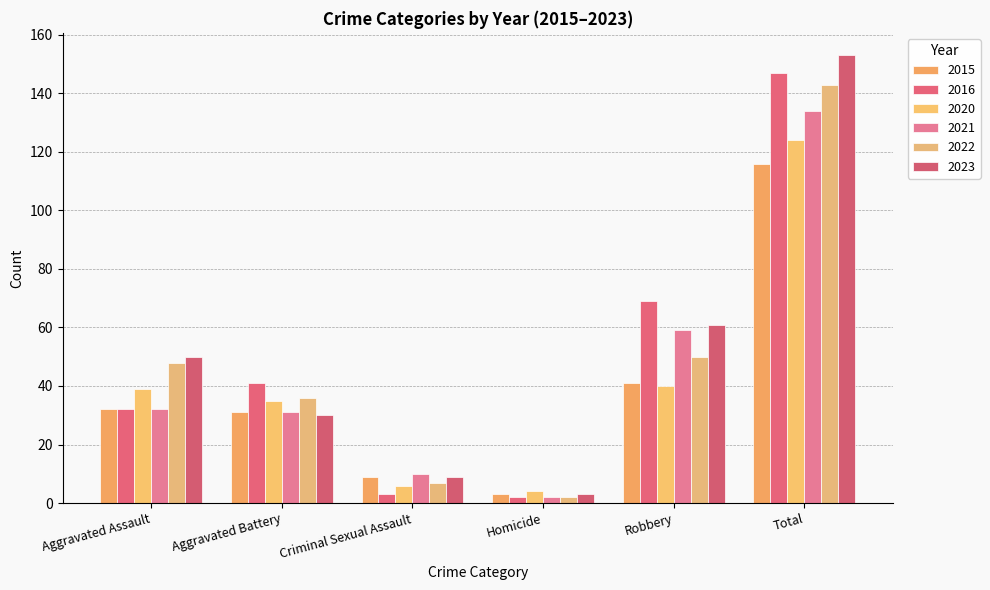

Reading left to right, extract all data points from this chart.

2015: 32	31	9	3	41	116
2016: 32	41	3	2	69	147
2020: 39	35	6	4	40	124
2021: 32	31	10	2	59	134
2022: 48	36	7	2	50	143
2023: 50	30	9	3	61	153